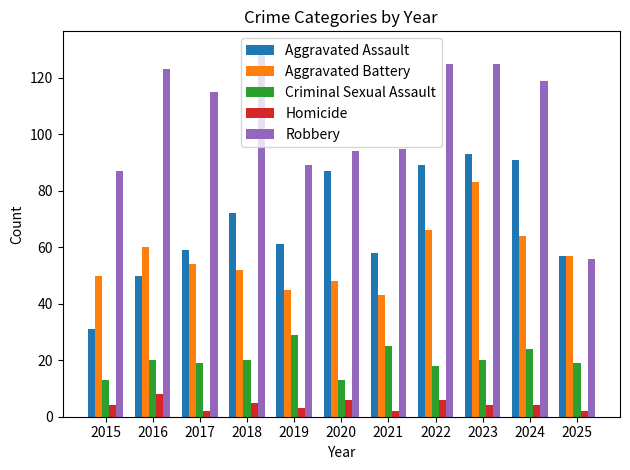

Which series has the widest spread of values?

Robbery